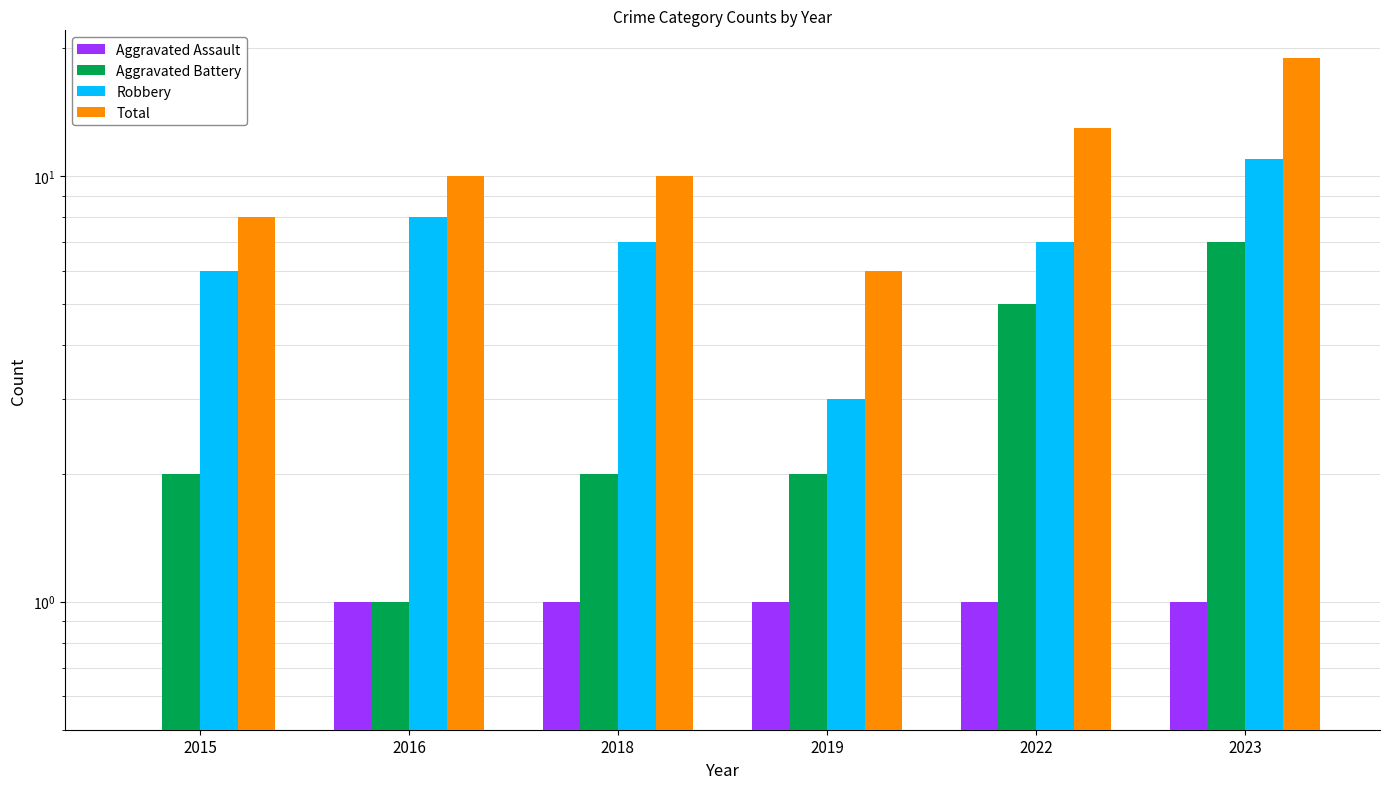

What is the greatest value displayed?

19